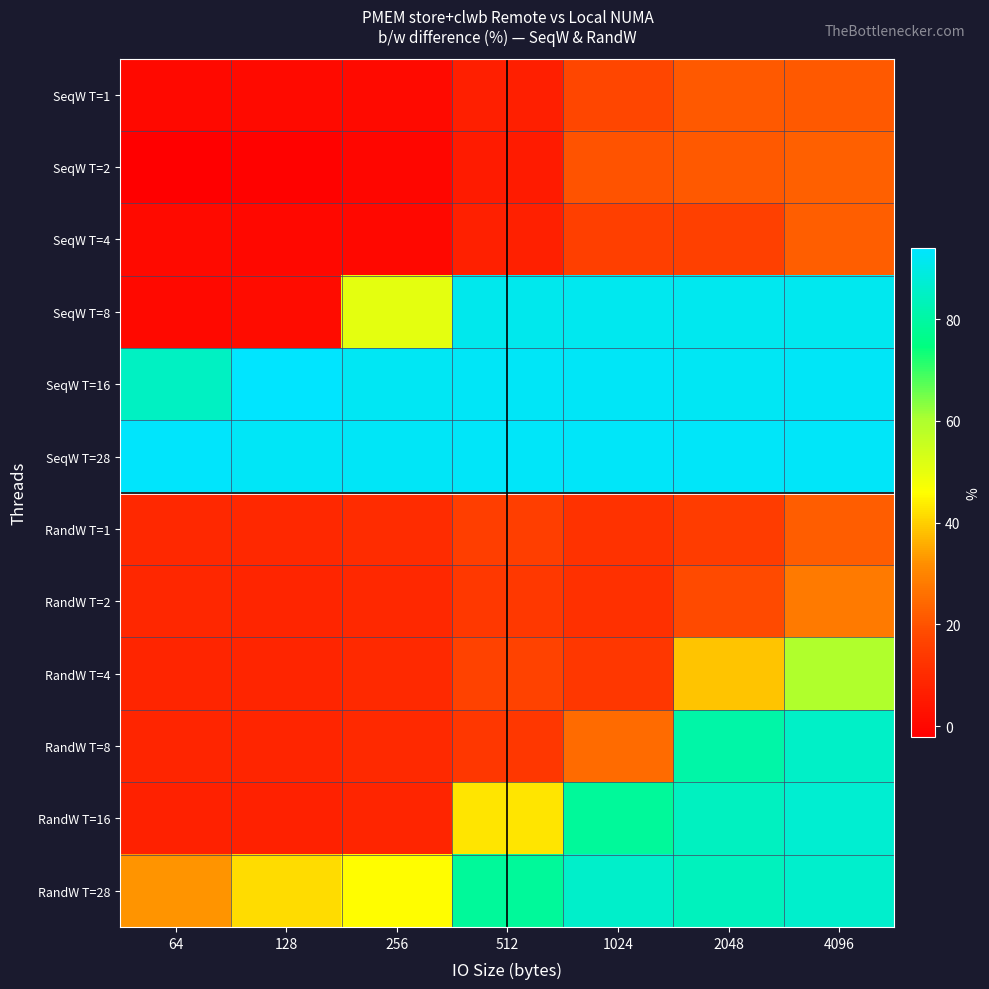

At which category is the sum across all series the highest?

4096